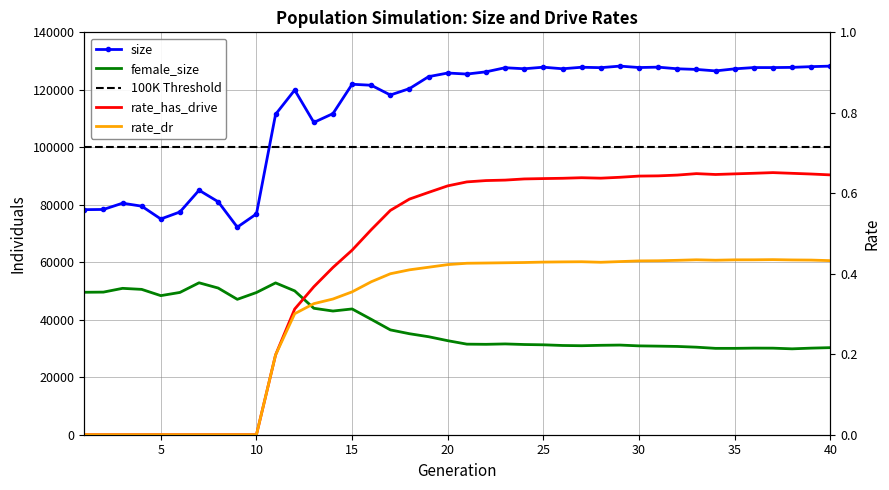

True or false: rate_has_drive and size intersect in this chart.

False